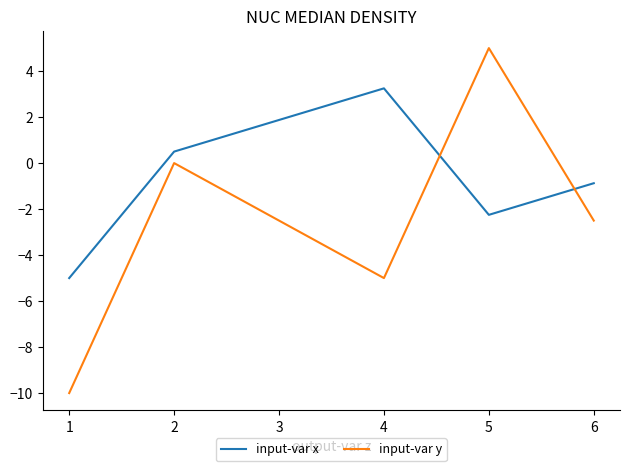

Which series ends up on top after the final intersection of input-var x and input-var y?

input-var x